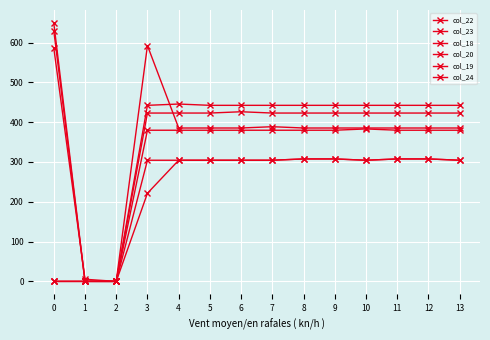

Between which two adjacent categories do col_22 and col_20 first intersect?

3 and 4